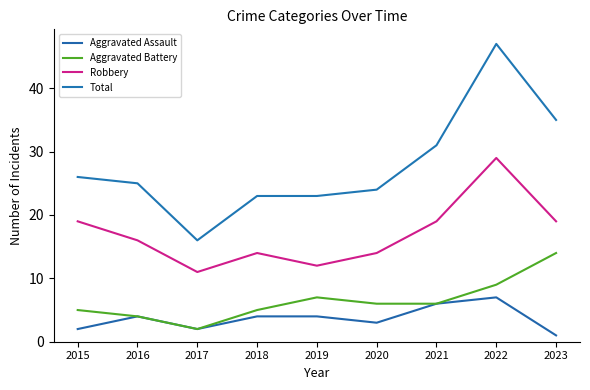

What is the difference between the highest and lowest values at 2015?

24